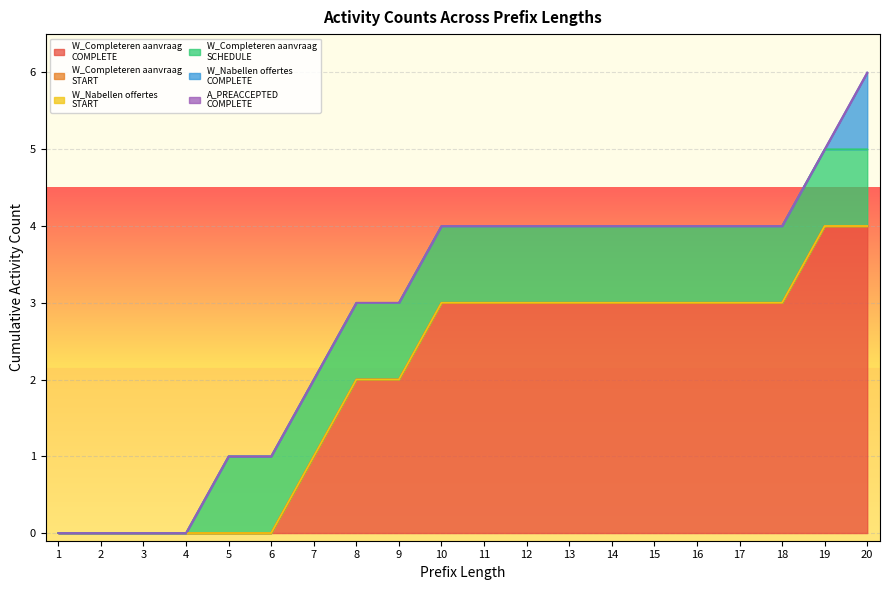

Where is W_Completeren aanvraag-START nearest to the value 0?

1